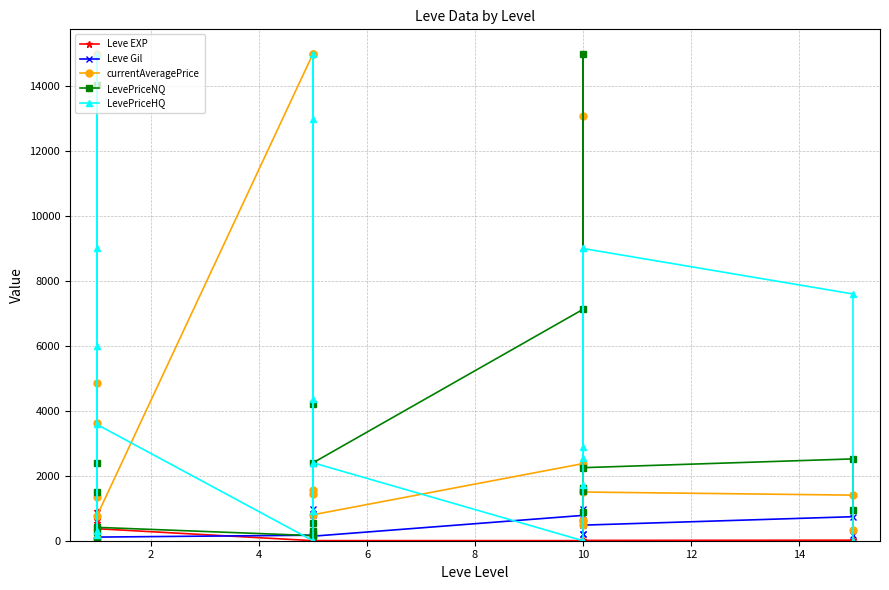

How many categories are shown in the chart?

20